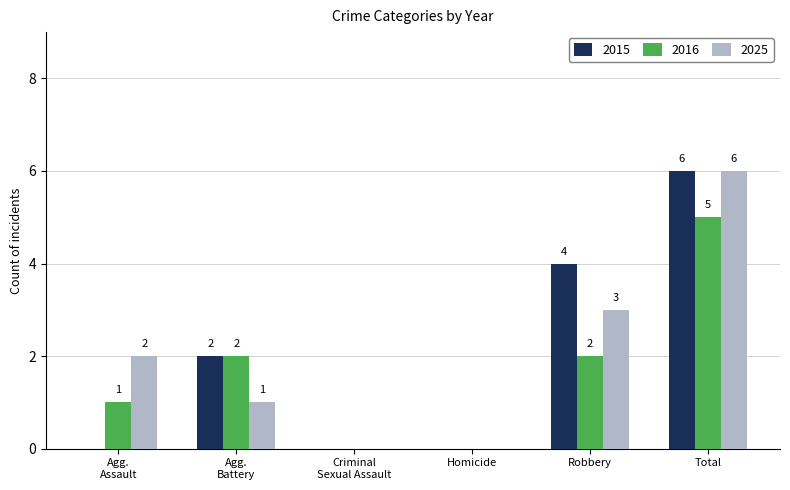

What are all the series names shown in the legend?

2015, 2016, 2025